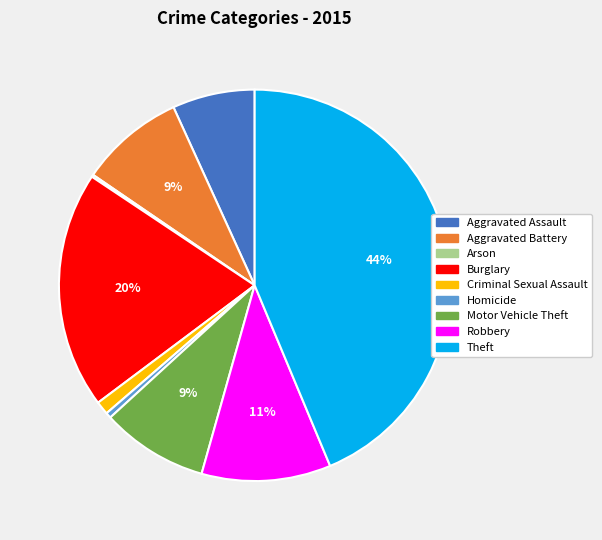

What is the ratio of the value at Criminal Sexual Assault to the value at Aggravated Battery?

0.1